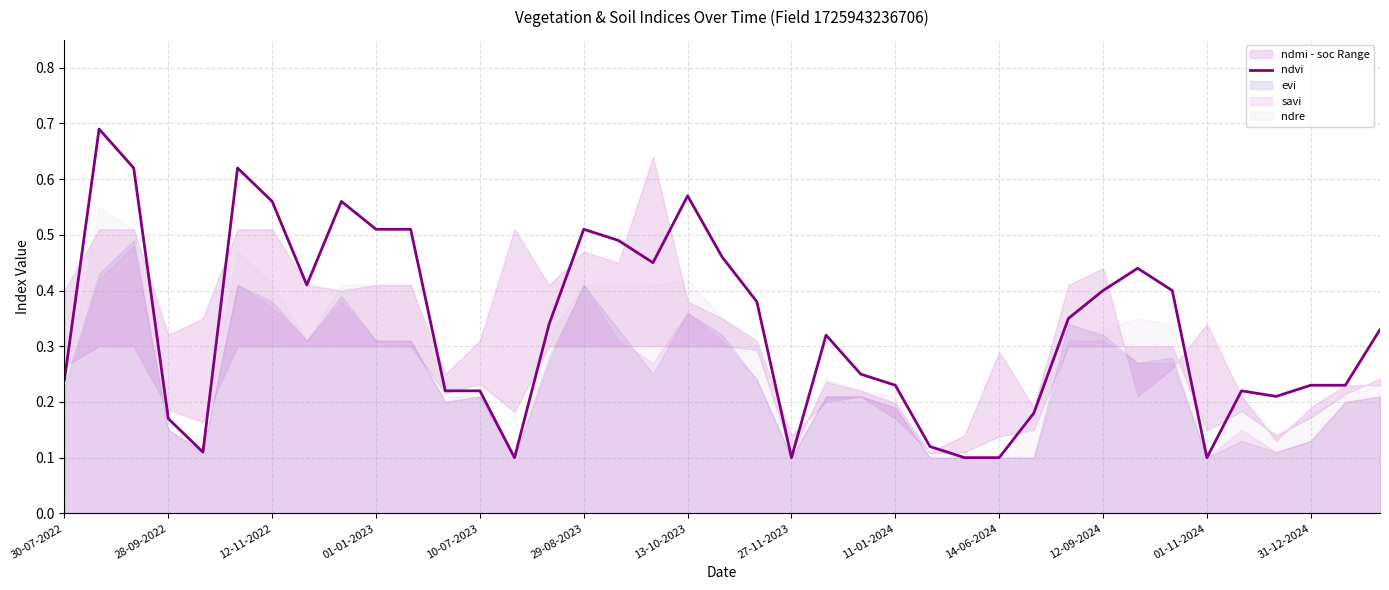

True or false: ndvi has a value of 0.1 at 11-01-2024.

False